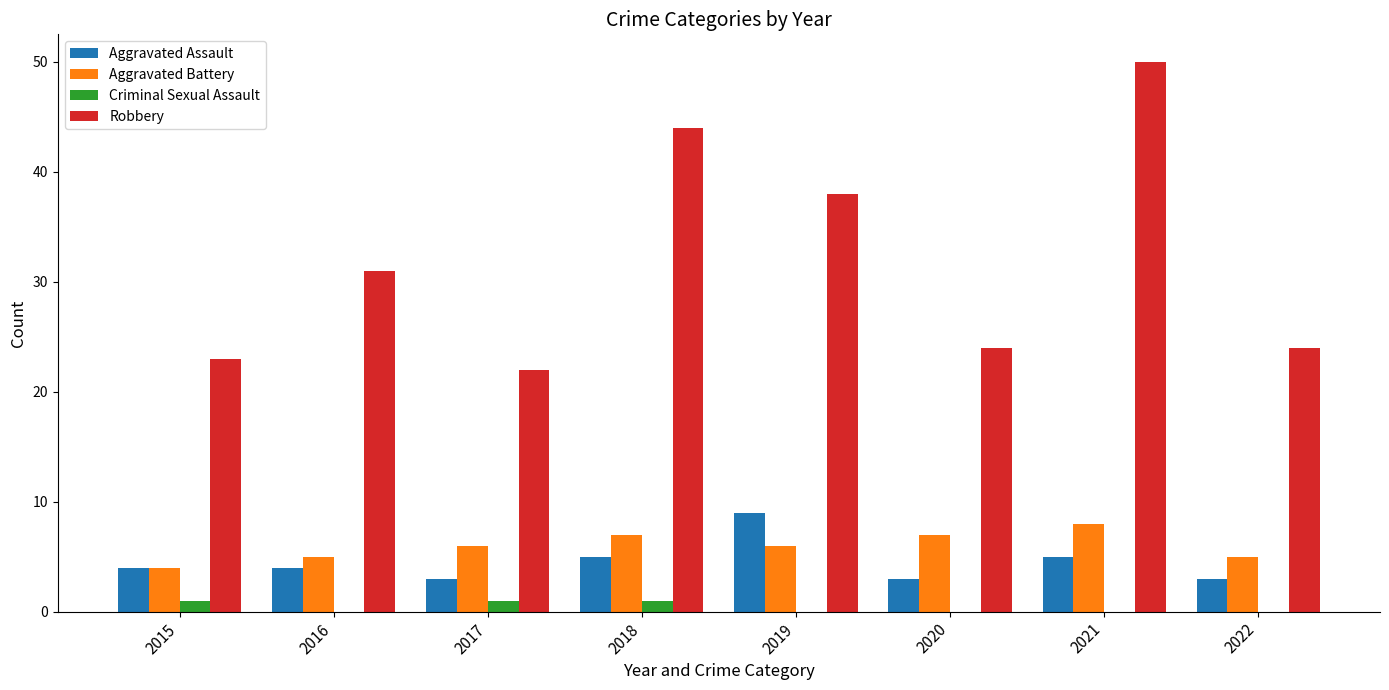

What is the sum of all Aggravated Assault values?

36